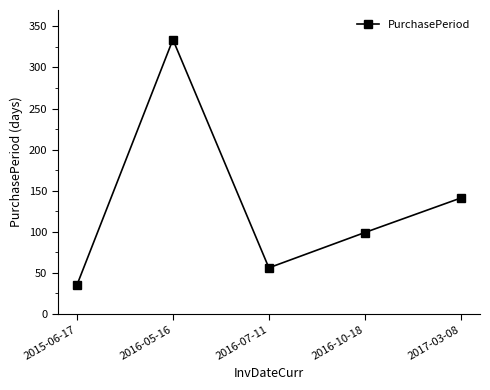

Between 2016-07-11 and 2016-10-18, which is larger?

2016-10-18